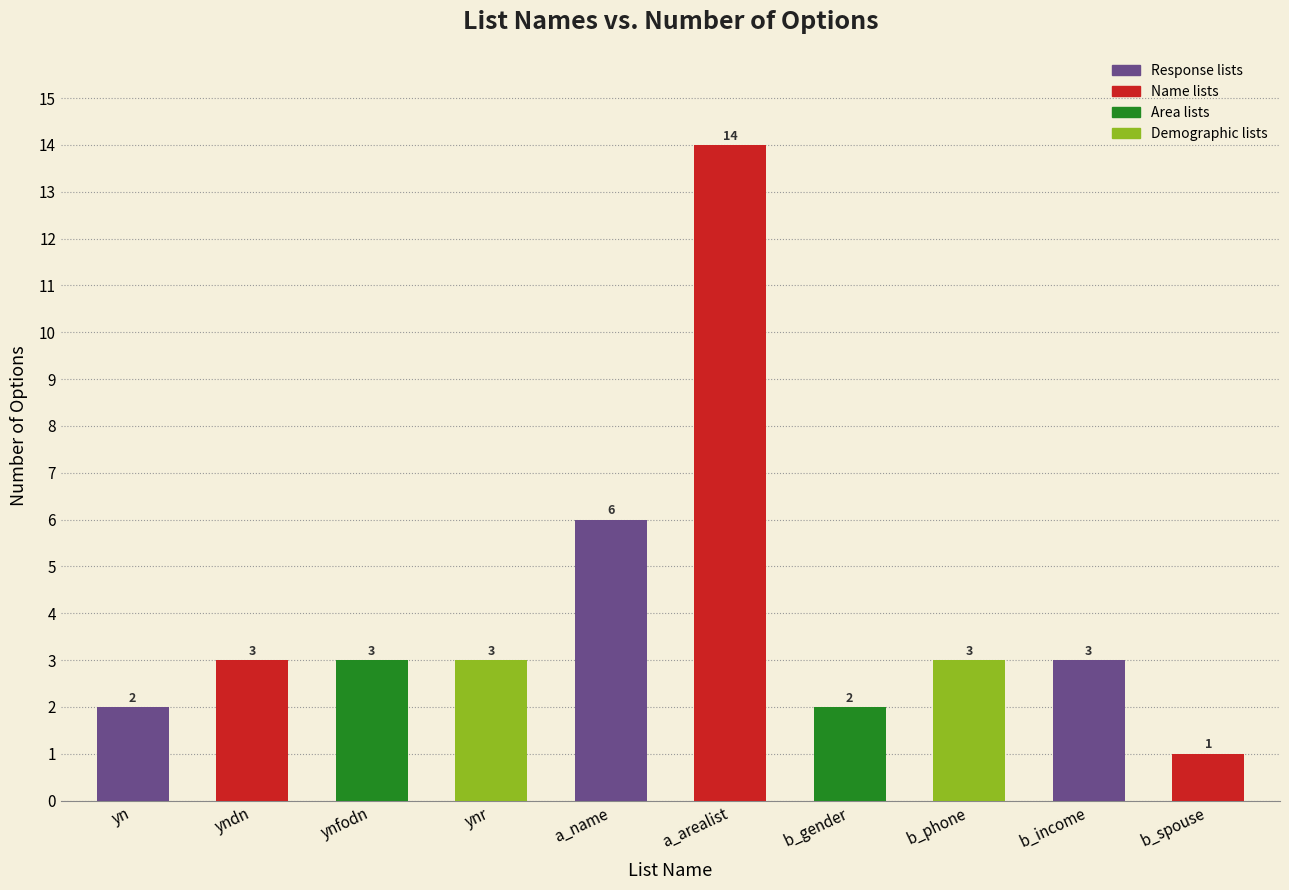

What is the greatest value displayed?

14